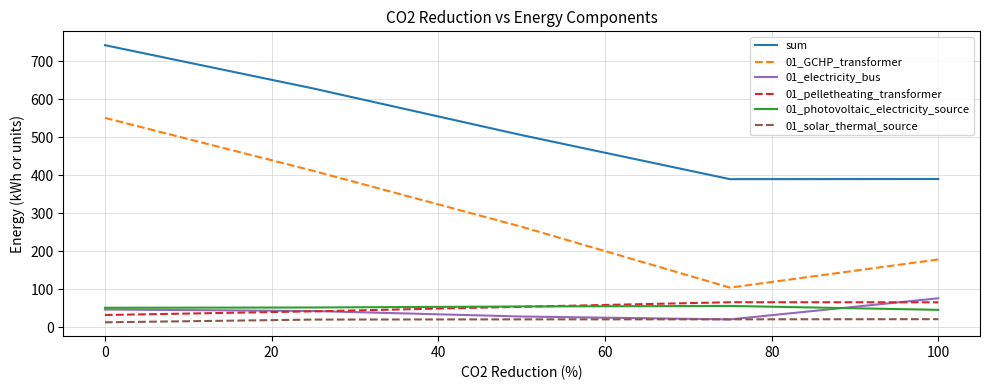

Which series has the largest total across all categories?

sum